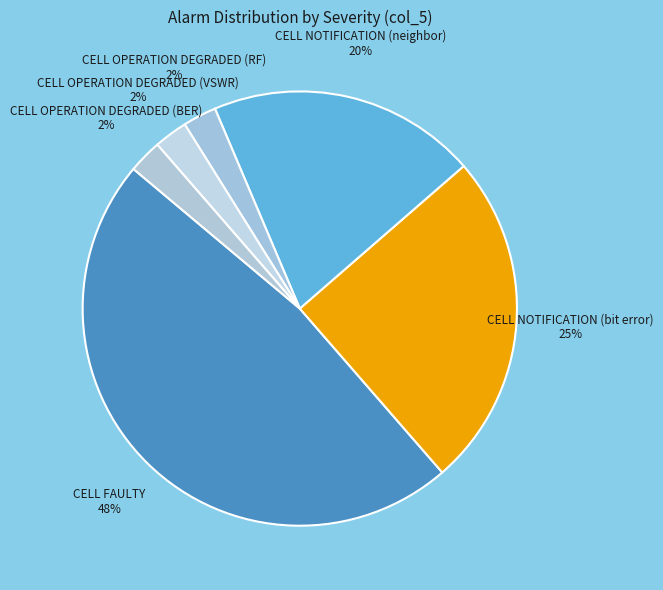

How many slices are in this pie chart?

6